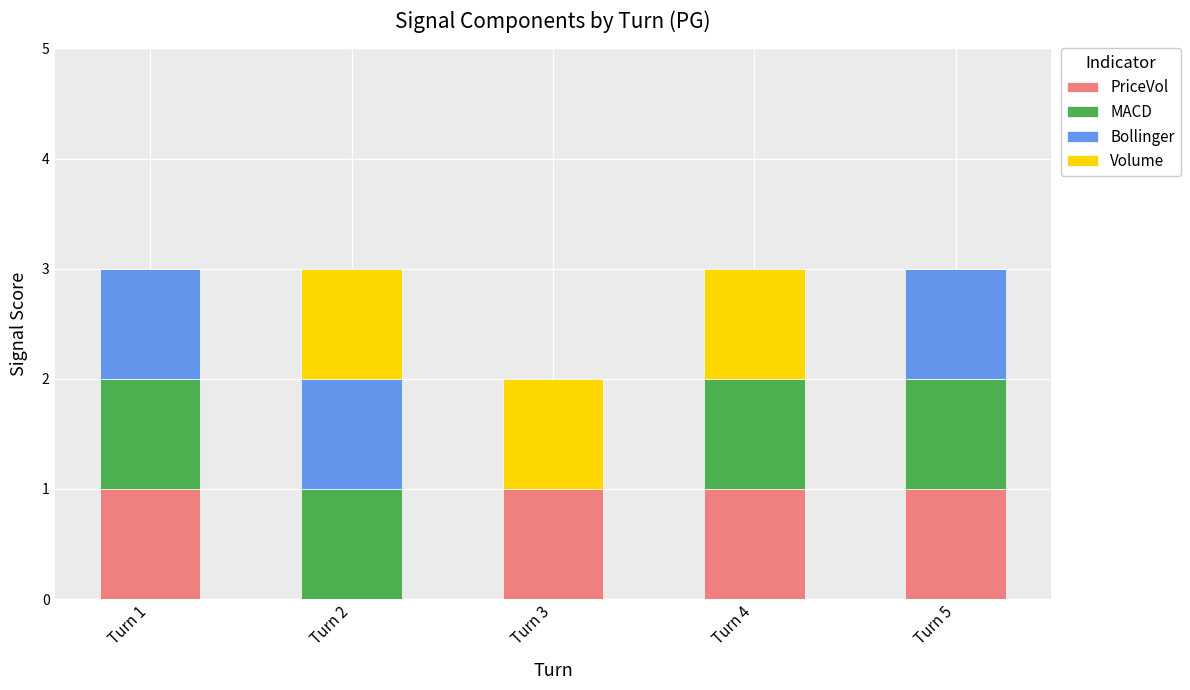

True or false: PriceVol has a value of 1 at Turn 4.

True